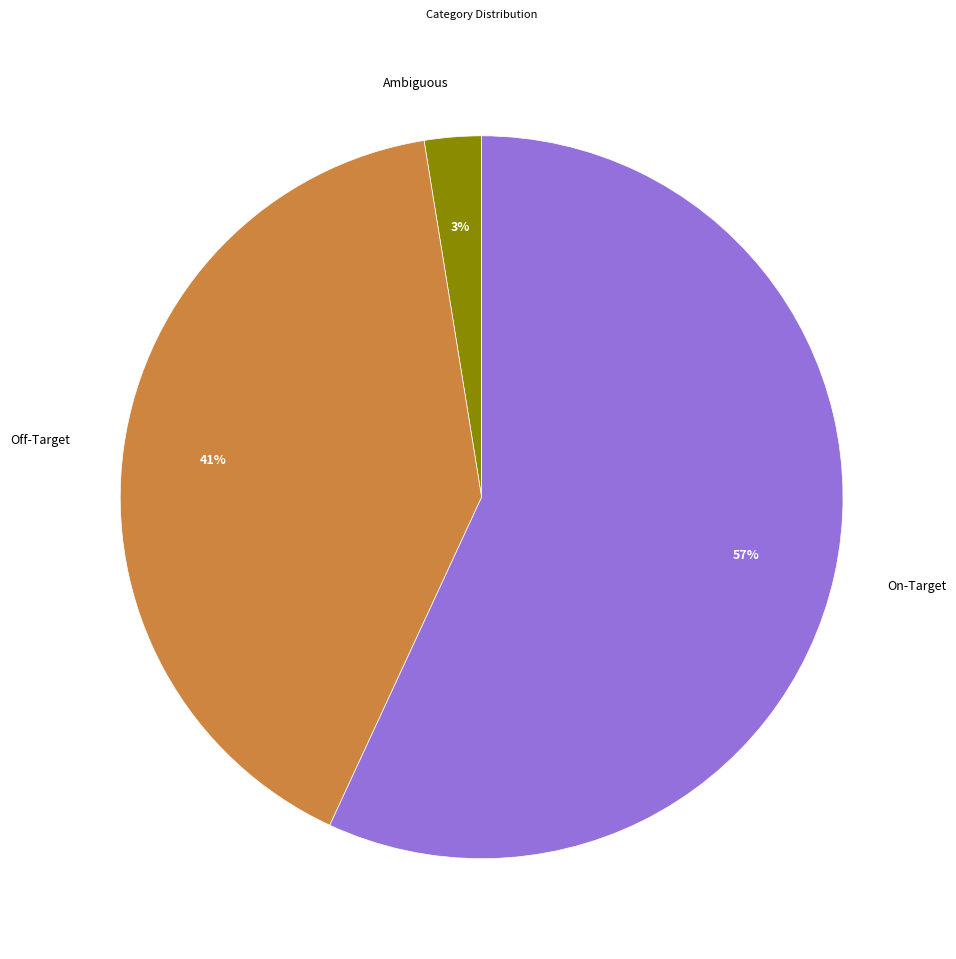

Does Ambiguous account for over 50% of the chart?

No